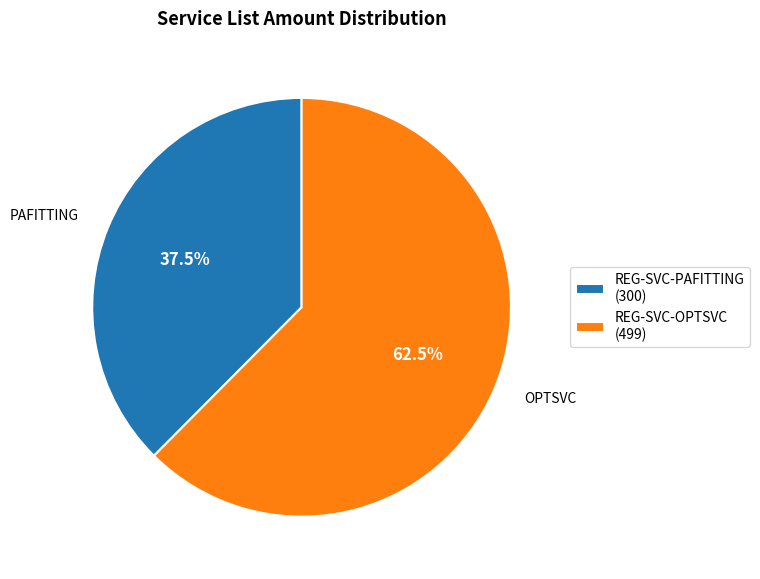

Approximately how many times larger is the value at REG-SVC-PAFITTING (300) compared to REG-SVC-OPTSVC (499)?

0.6